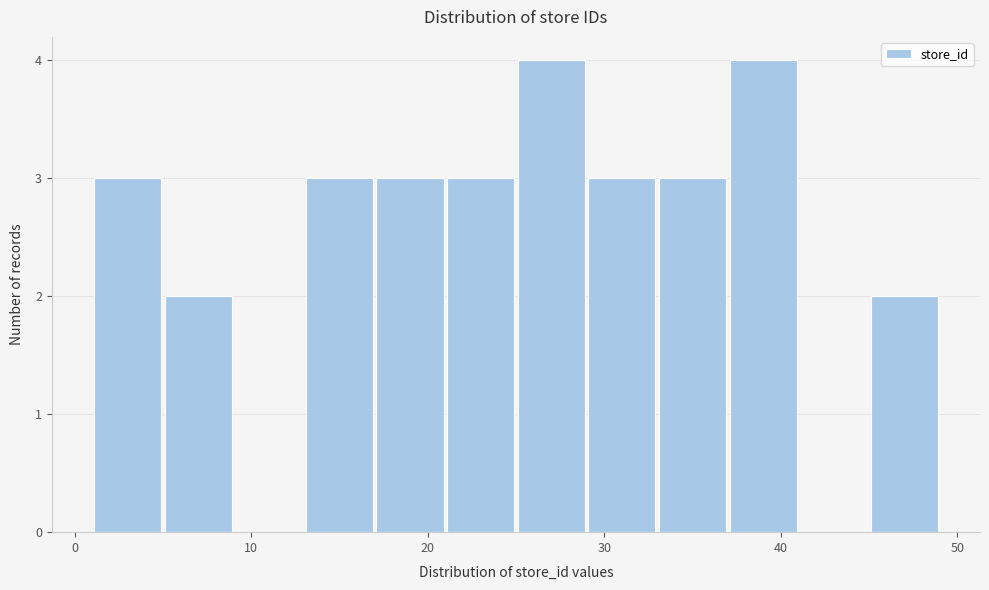

Reading left to right, list every bar in this chart as the range it spans on the x-axis followed by its height. The values are not printed on the chart, so give them approximately, as read against the axis.

1 to 5: 3
5 to 9: 2
9 to 13: 0
13 to 17: 3
17 to 21: 3
21 to 25: 3
25 to 29: 4
29 to 33: 3
33 to 37: 3
37 to 41: 4
41 to 45: 0
45 to 49: 2